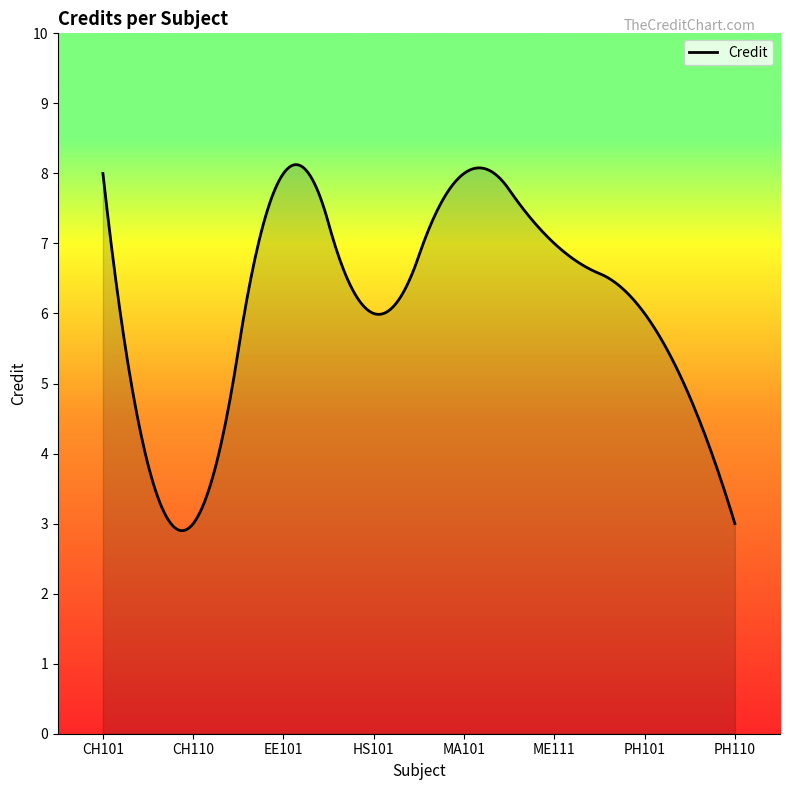

What is the difference between the maximum and second lowest values?

5.2